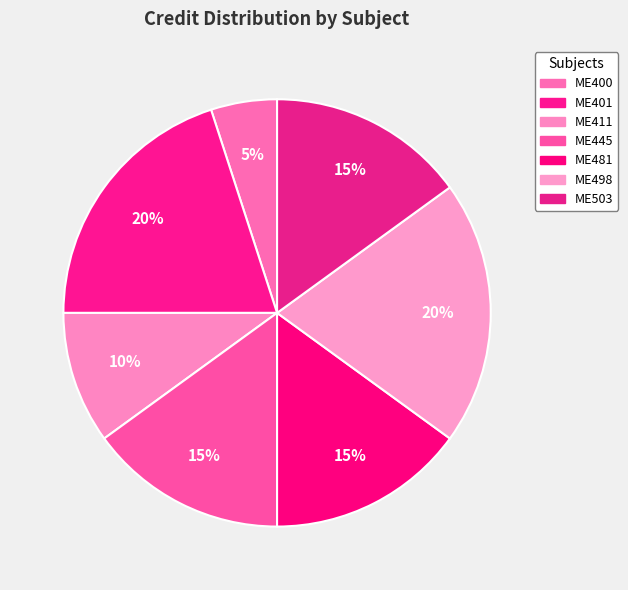

What percentage do ME411 and ME498 together represent?

30.0%